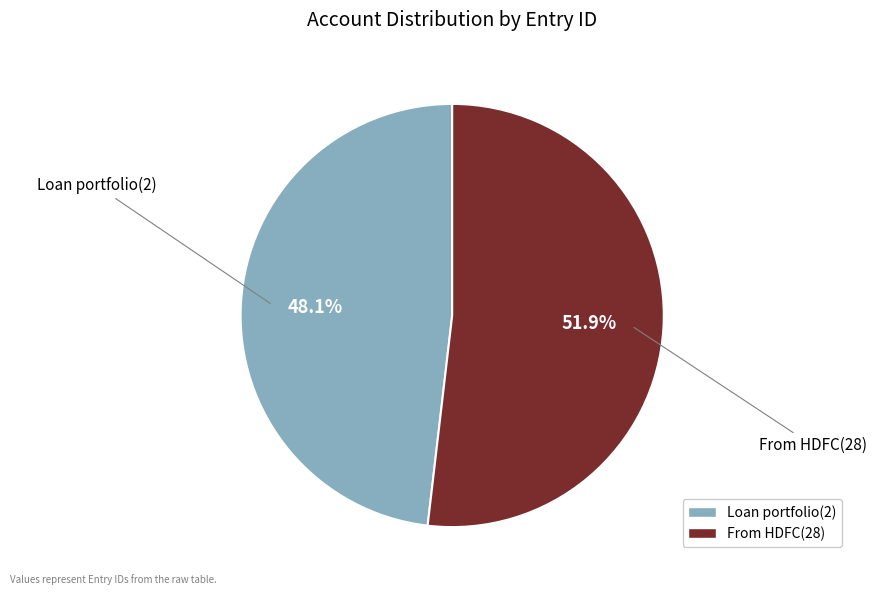

What is the largest slice in the pie chart?

From HDFC(28)